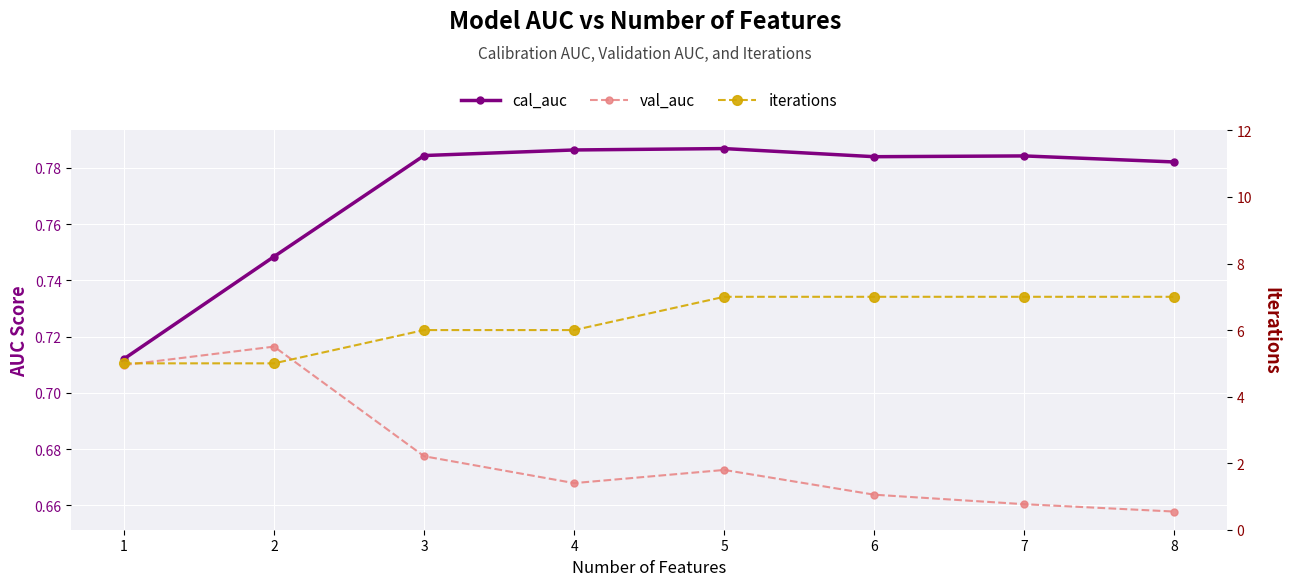

At which label does cal_auc reach its peak?

5